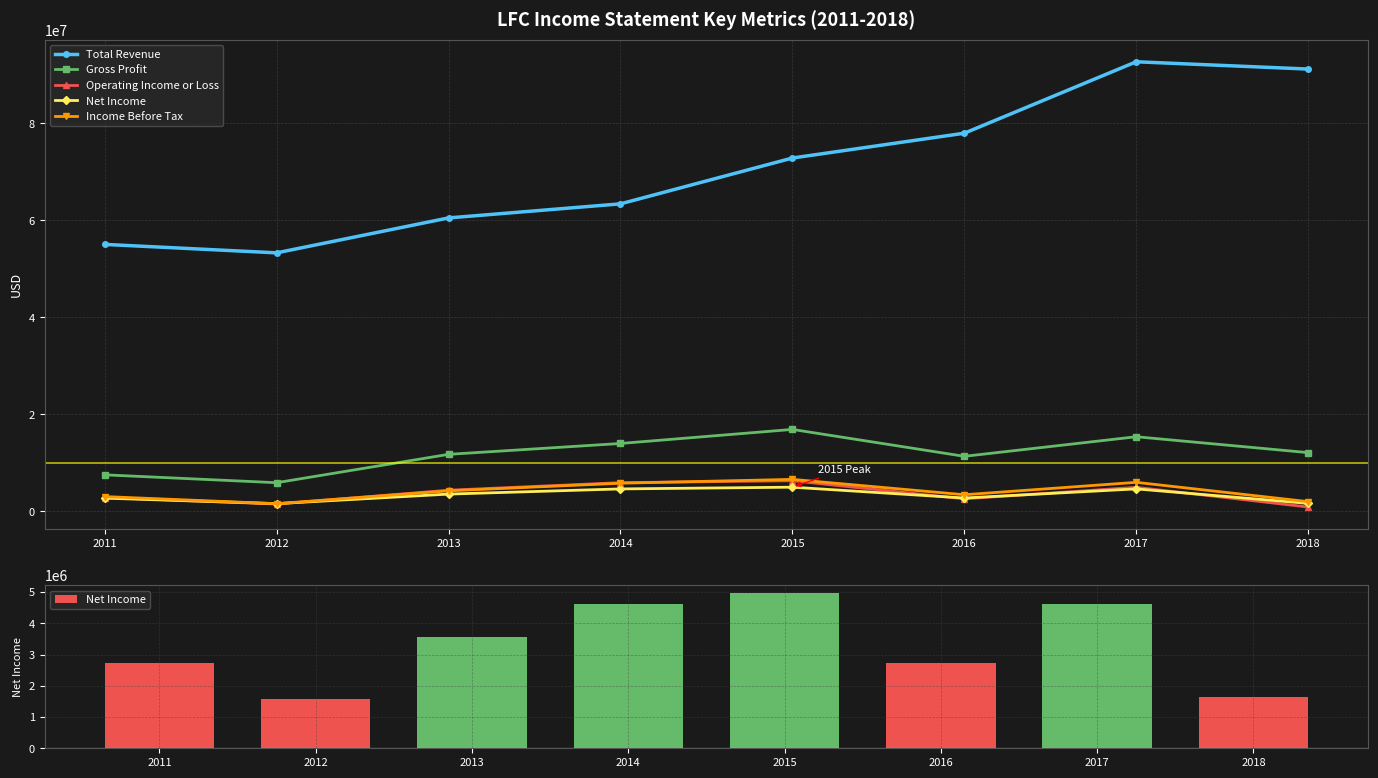

Where does the Total Revenue series first go above 72854800?

2016